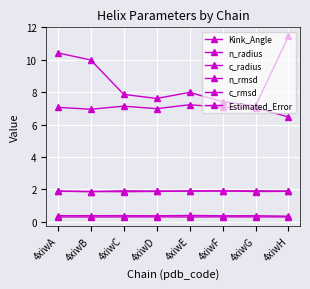

True or false: Kink_Angle and n_rmsd cross at least once.

False